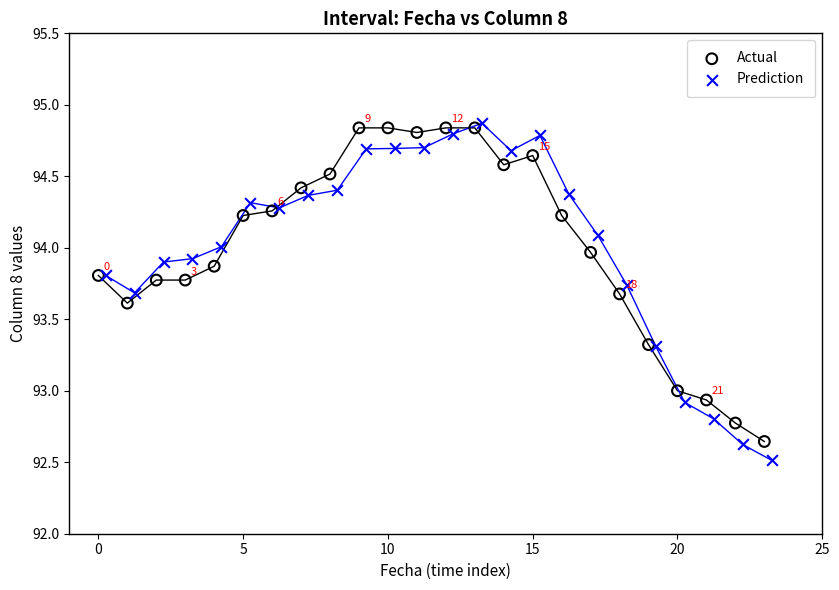

Which series contains the lowest Y value?

Prediction